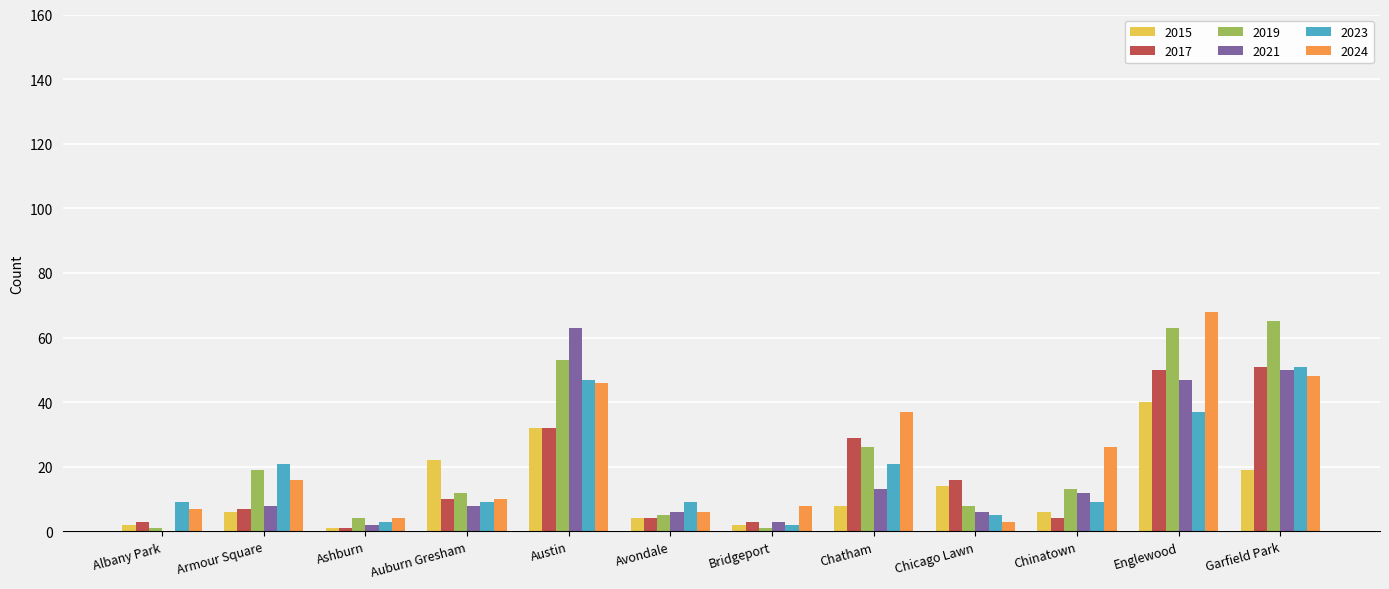

At which category is the sum across all series the highest?

Englewood